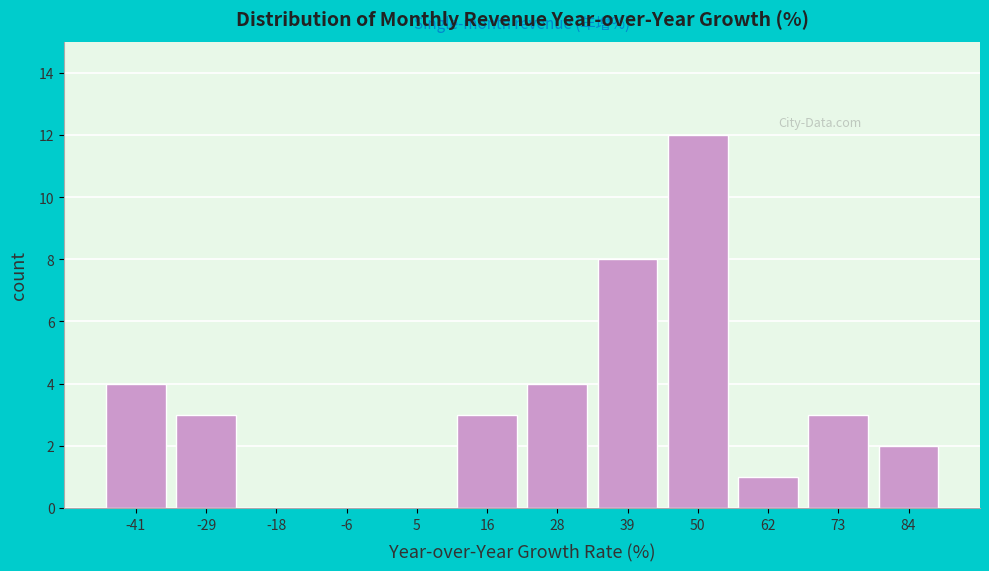

How tall is the bar that spans 22 to 34 on the x-axis? Neither the bar edges nor the heights are printed on the chart, so give them approximately, as read against the axes.

4